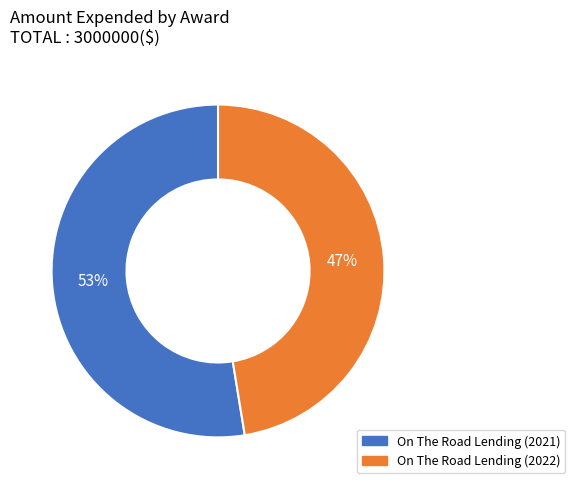

Count the number of slices in the pie.

2